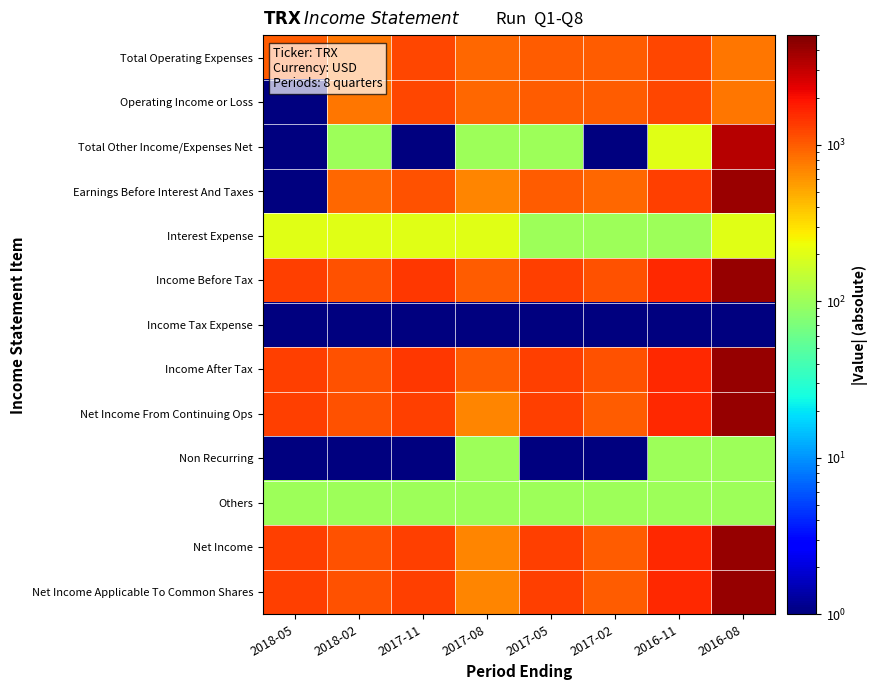

Reading right to left, extract all data points from this chart.

Total Operating Expenses: 2016-08=800.0	2016-11=1200.0	2017-02=1000.0	2017-05=1000.0	2017-08=900.0	2017-11=1200.0	2018-02=800.0	2018-05=1000.0
Operating Income or Loss: 2016-08=800.0	2016-11=1200.0	2017-02=1000.0	2017-05=1000.0	2017-08=900.0	2017-11=1200.0	2018-02=800.0	2018-05=0.5
Total Other Income/Expenses Net: 2016-08=3300.0	2016-11=200.0	2017-02=0.5	2017-05=100.0	2017-08=100.0	2017-11=0.5	2018-02=100.0	2018-05=0.5
Earnings Before Interest And Taxes: 2016-08=4000.0	2016-11=1300.0	2017-02=900.0	2017-05=1000.0	2017-08=700.0	2017-11=1100.0	2018-02=900.0	2018-05=0.5
Interest Expense: 2016-08=200.0	2016-11=100.0	2017-02=100.0	2017-05=100.0	2017-08=200.0	2017-11=200.0	2018-02=200.0	2018-05=200.0
Income Before Tax: 2016-08=4200.0	2016-11=1600.0	2017-02=1100.0	2017-05=1300.0	2017-08=1000.0	2017-11=1400.0	2018-02=1100.0	2018-05=1300.0
Income Tax Expense: 2016-08=0.5	2016-11=0.5	2017-02=0.5	2017-05=0.5	2017-08=0.5	2017-11=0.5	2018-02=0.5	2018-05=0.5
Income After Tax: 2016-08=4200.0	2016-11=1600.0	2017-02=1100.0	2017-05=1300.0	2017-08=1000.0	2017-11=1400.0	2018-02=1100.0	2018-05=1300.0
Net Income From Continuing Ops: 2016-08=4200.0	2016-11=1600.0	2017-02=1000.0	2017-05=1300.0	2017-08=700.0	2017-11=1300.0	2018-02=1100.0	2018-05=1300.0
Non Recurring: 2016-08=100.0	2016-11=100.0	2017-02=0.5	2017-05=0.5	2017-08=100.0	2017-11=0.5	2018-02=0.5	2018-05=0.5
Others: 2016-08=100.0	2016-11=100.0	2017-02=100.0	2017-05=100.0	2017-08=100.0	2017-11=100.0	2018-02=100.0	2018-05=100.0
Net Income: 2016-08=4200.0	2016-11=1600.0	2017-02=1000.0	2017-05=1300.0	2017-08=700.0	2017-11=1300.0	2018-02=1100.0	2018-05=1300.0
Net Income Applicable To Common Shares: 2016-08=4200.0	2016-11=1600.0	2017-02=1000.0	2017-05=1300.0	2017-08=700.0	2017-11=1300.0	2018-02=1100.0	2018-05=1300.0